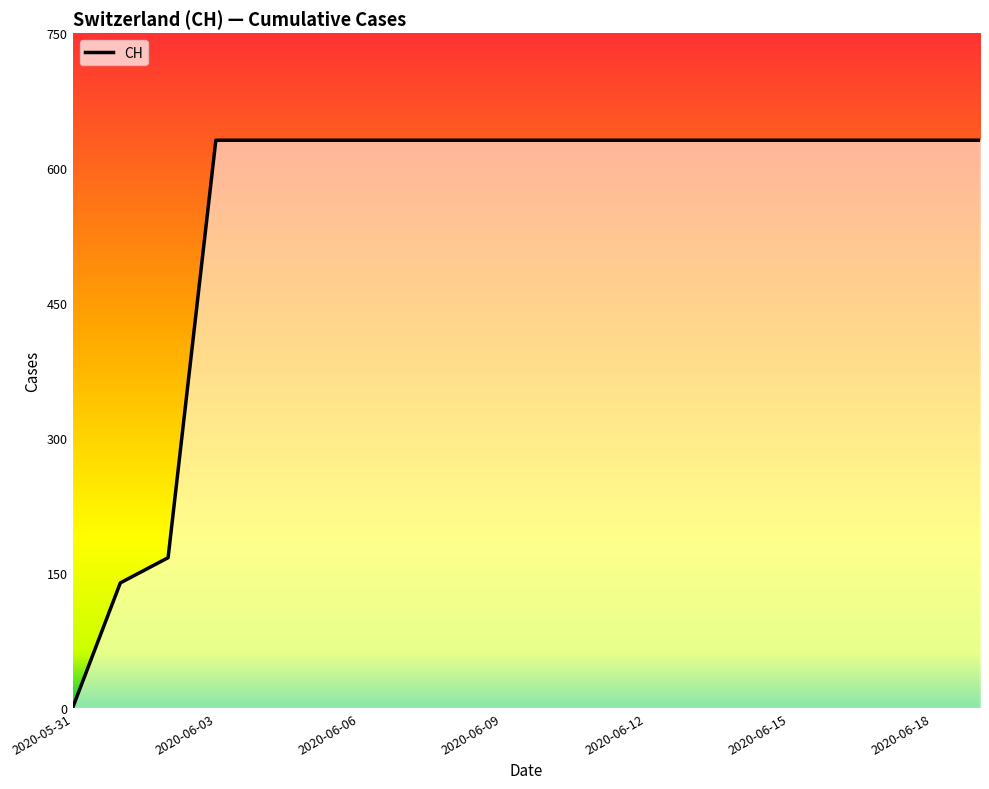

At which label is the value closest to 315?

2020-06-02